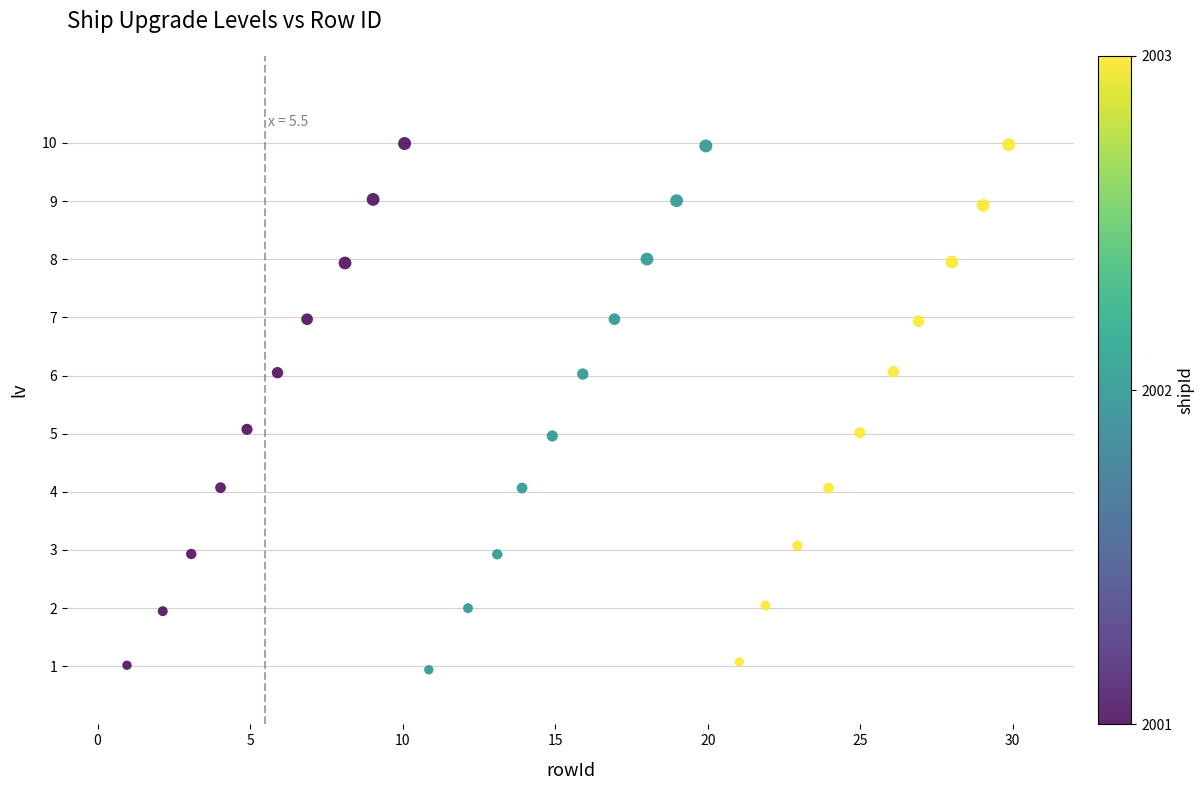

What is the range of X values (max minus min)?

28.9